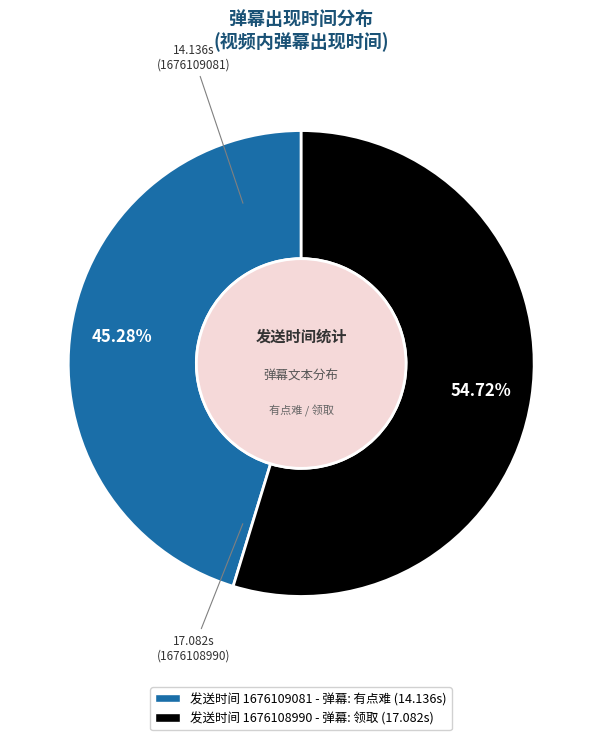

Is there a majority slice in this chart?

Yes